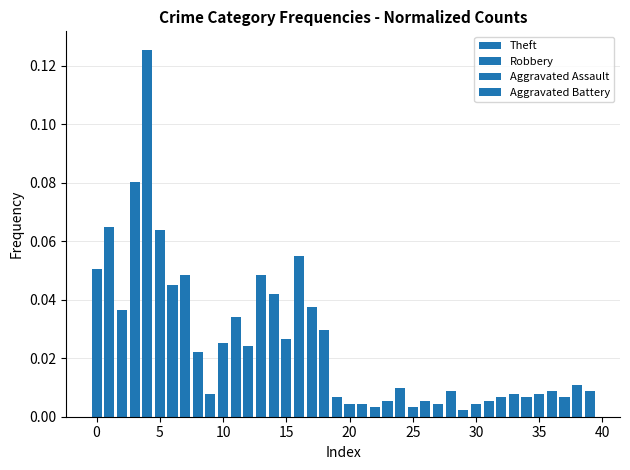

Is it true that Theft equals 0.0 at 0?

False